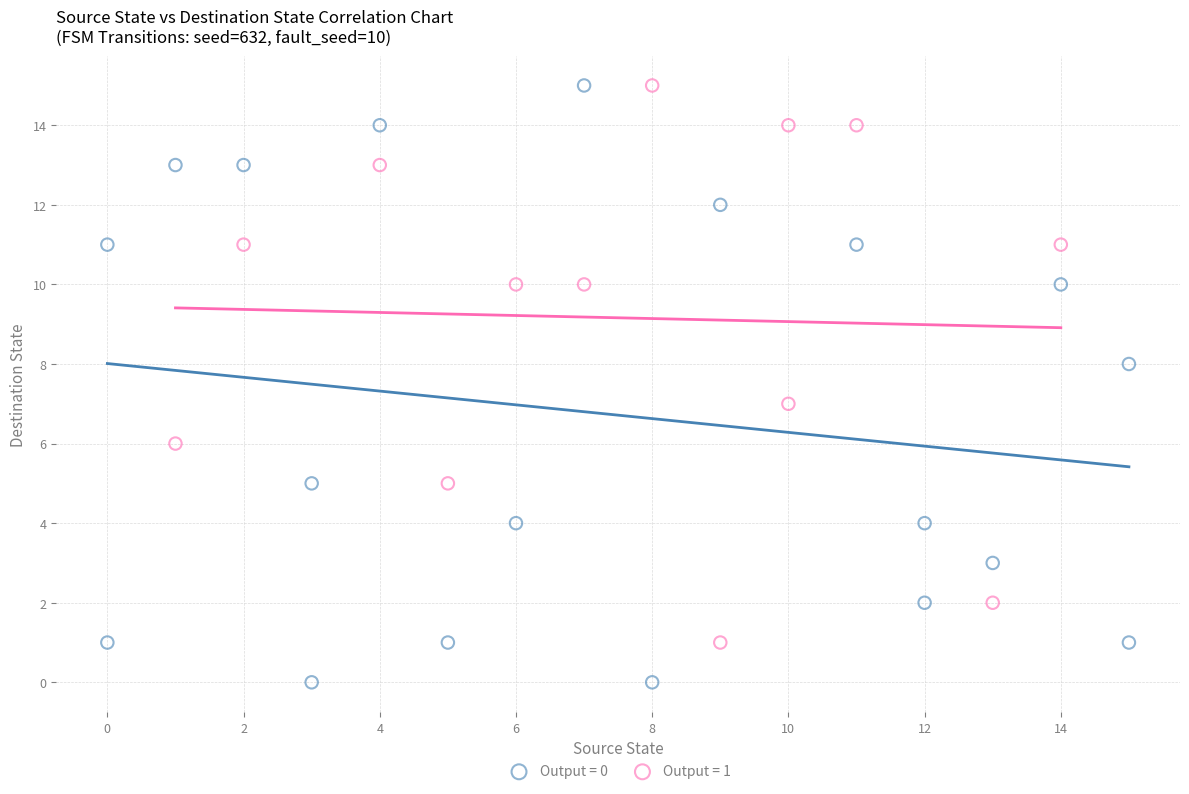

Which series has the widest spread of Y values?

Output = 0